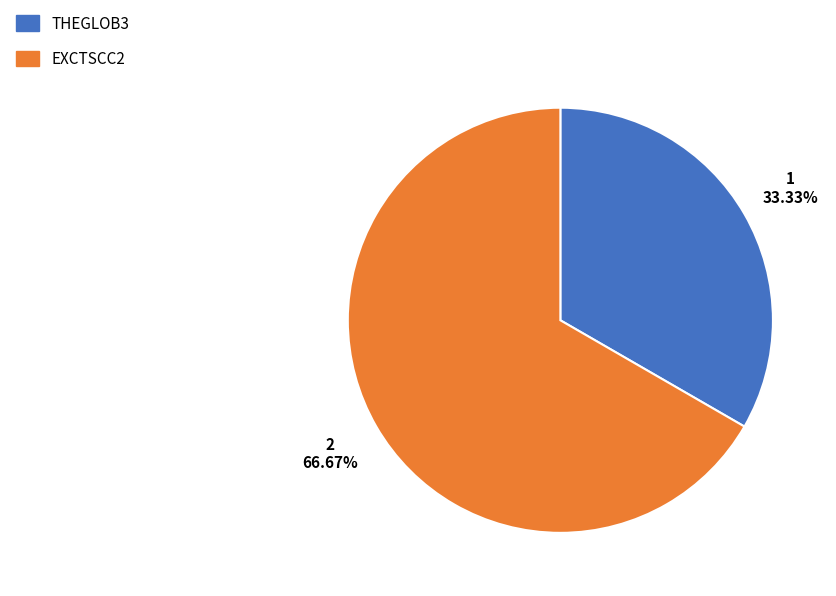

To the nearest percent, what is the difference between the largest and smallest slice percentages?

33%